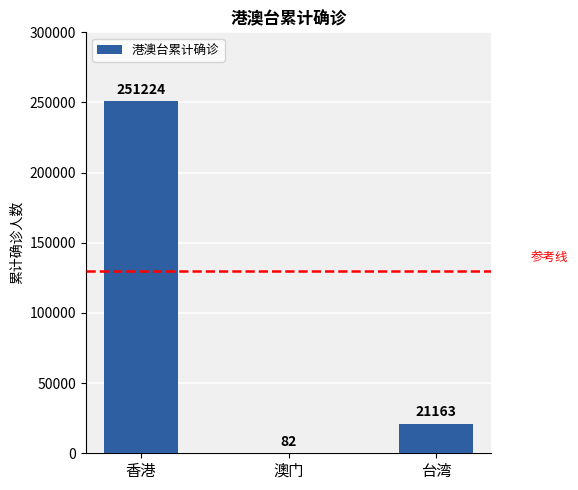

Which category has the highest value across all series?

香港